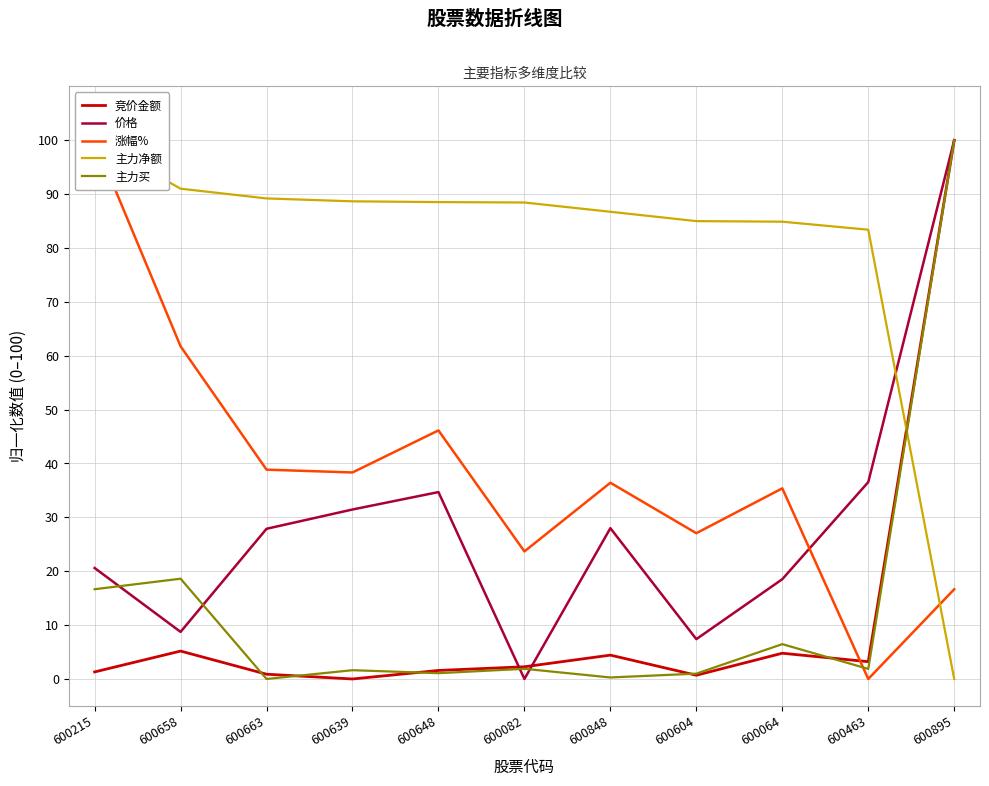

How many interior local peaks does the 价格 series have?

2